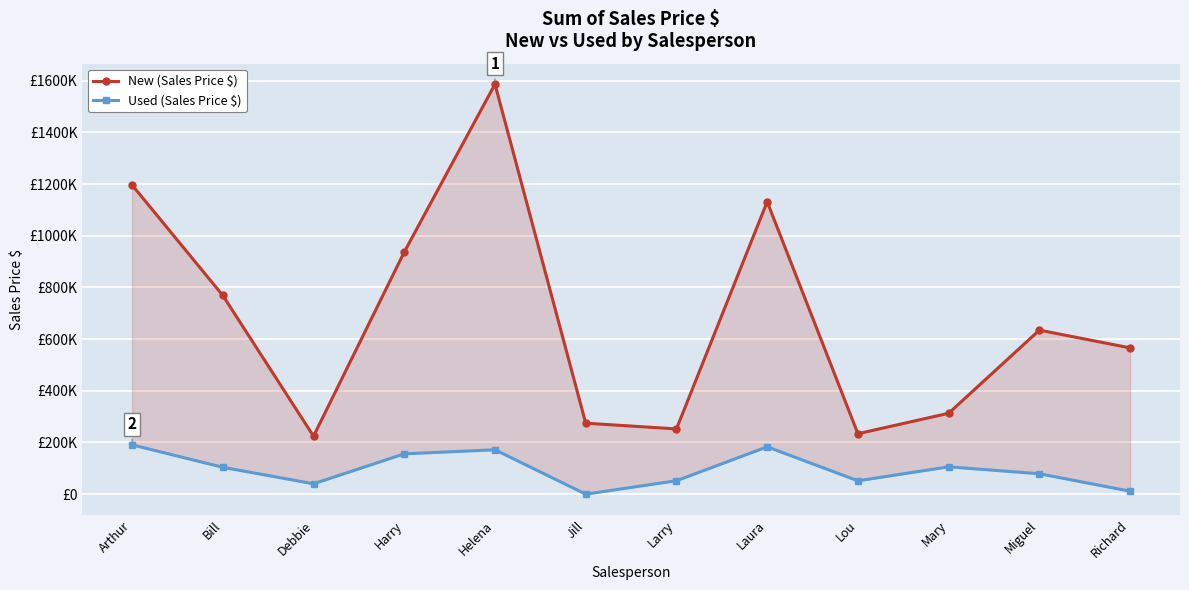

How many lines are shown in the chart?

2